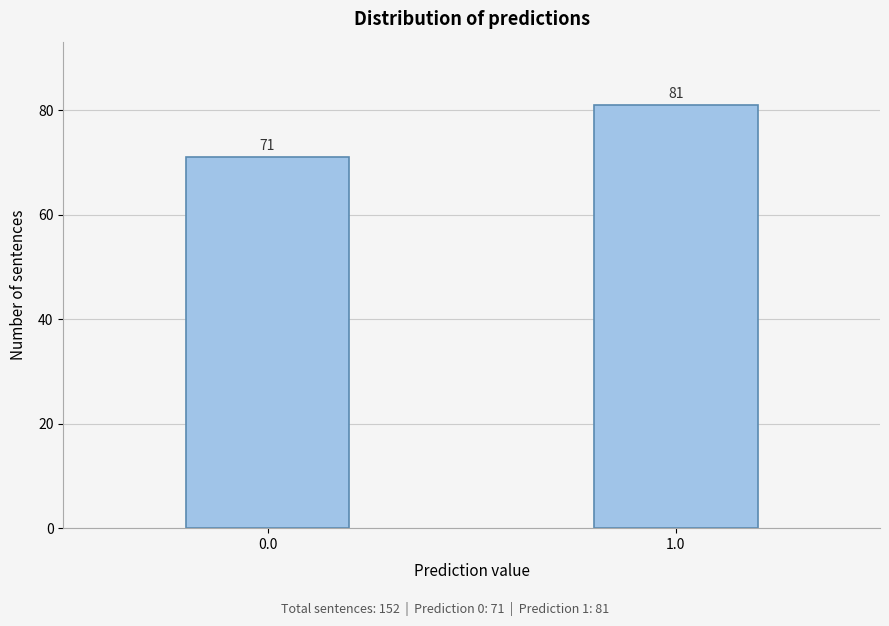

Reading left to right, extract all data points from this chart.

0.0=71	1.0=81